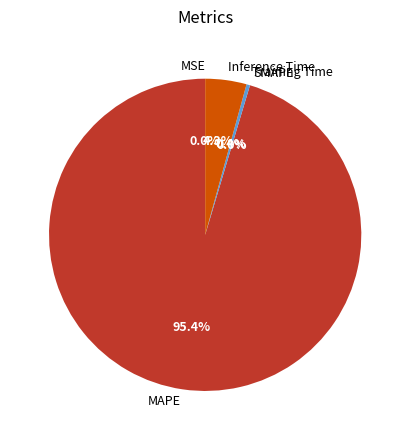

Rank the categories by value from lowest to highest.

SMAPE, MSE, Training Time, Inference Time, MAPE